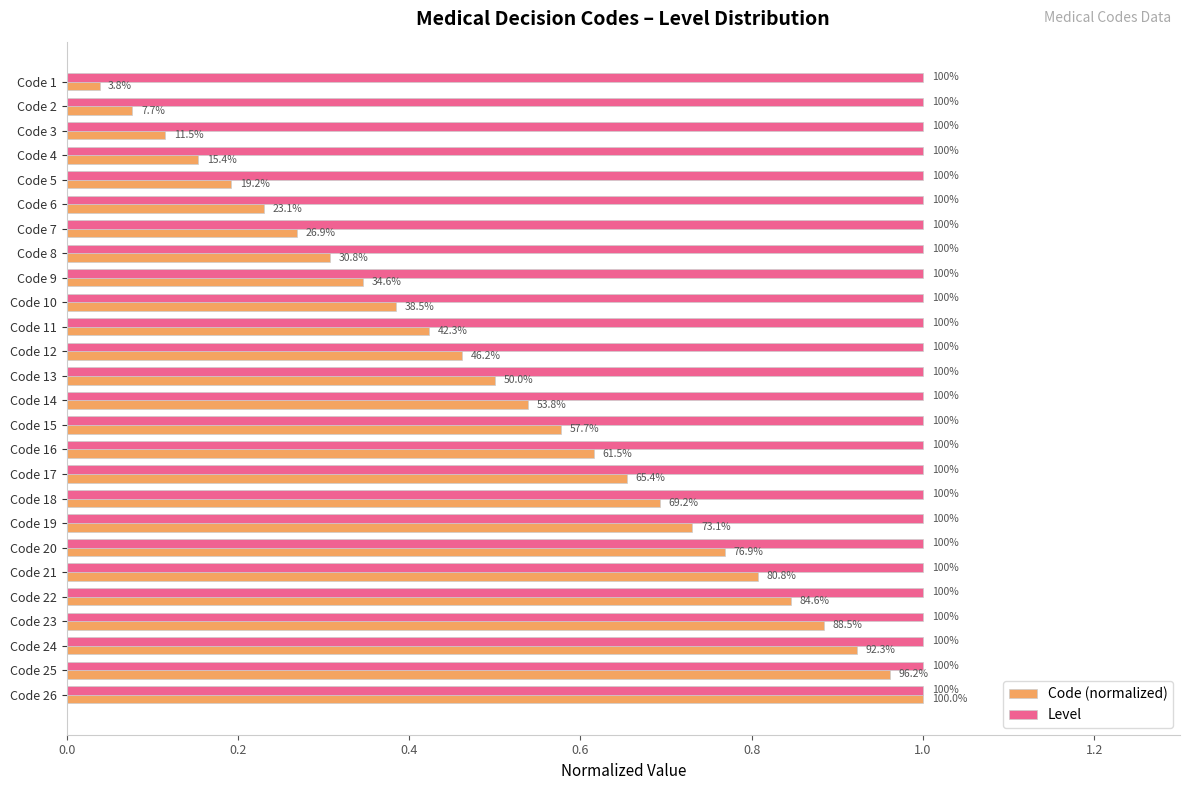

What are all the series names shown in the legend?

Code (normalized), Level